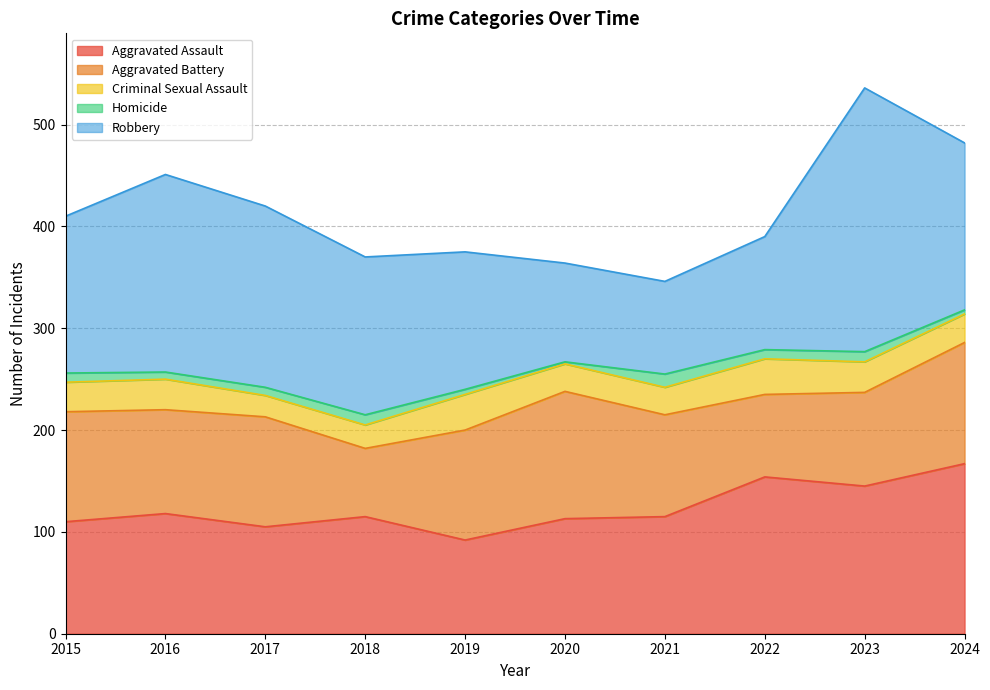

What is the difference between the maximum and minimum values in the Aggravated Battery series?

58